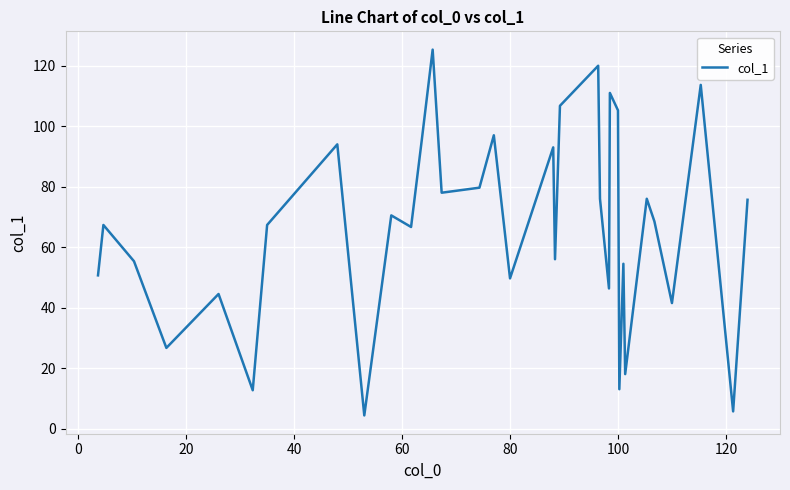

What is the minimum value shown in the chart?

4.3